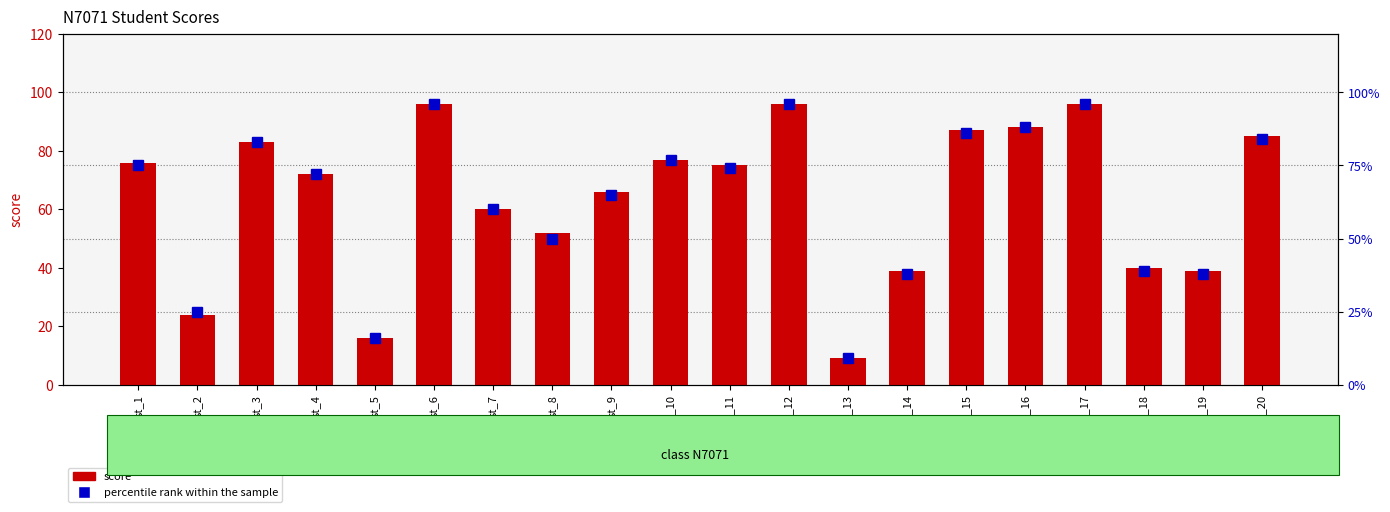

What is the difference between the score values at st_17 and st_8?

44